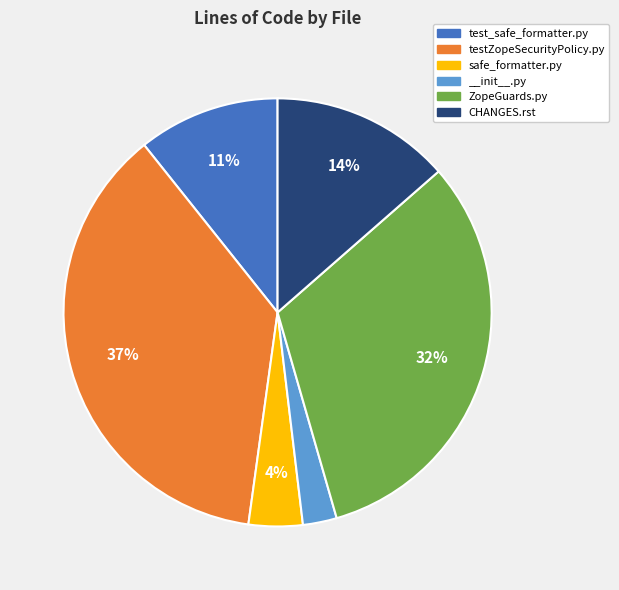

To the nearest percent, what is the combined percentage of testZopeSecurityPolicy.py and safe_formatter.py?

41%